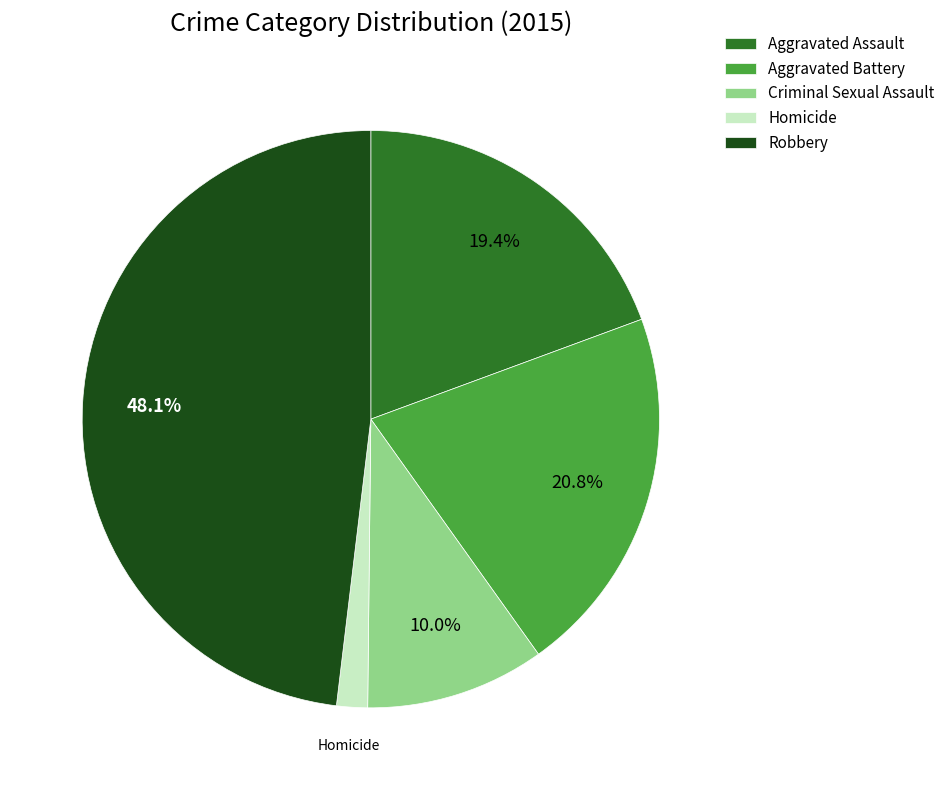

Does any single category account for the majority?

No